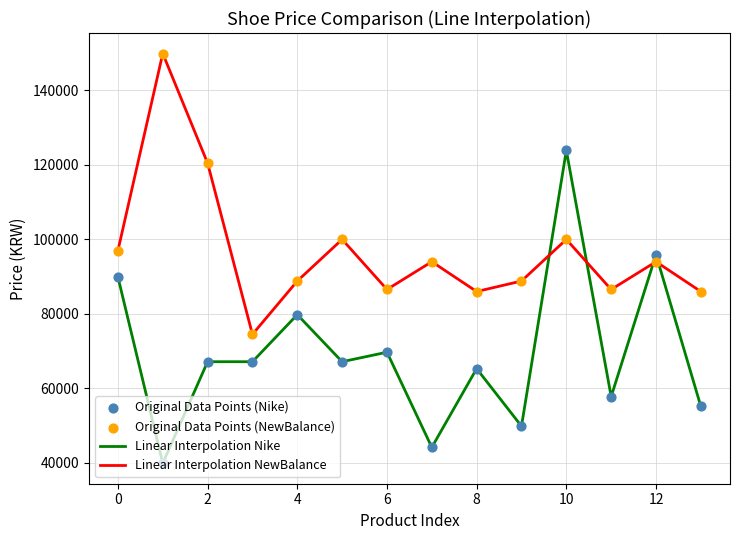

Which series has the largest total across all categories?

Linear Interpolation NewBalance